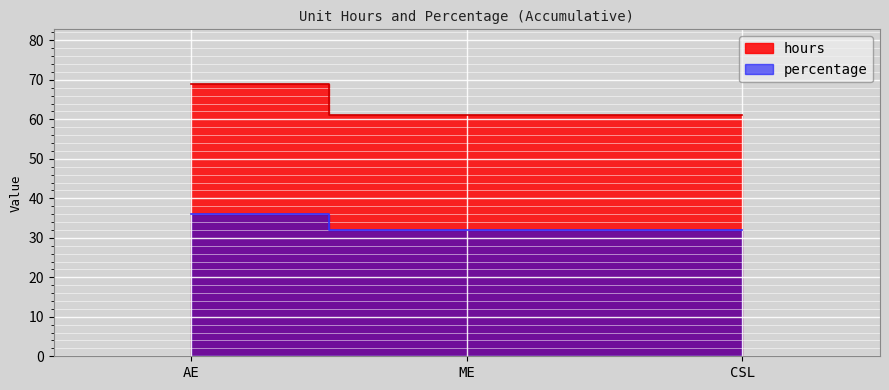

Between ME and AE, which is larger?

AE